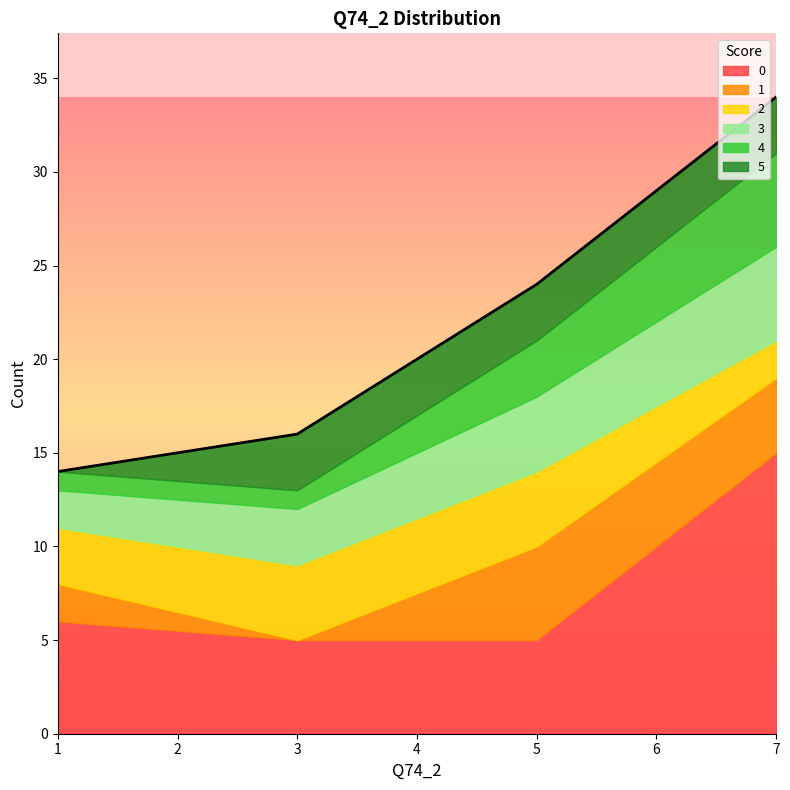

Reading left to right, extract all data points from this chart.

0: 6	5	5	15
1: 2	0	5	4
2: 3	4	4	2
3: 2	3	4	5
4: 1	1	3	5
5: 0	3	3	3